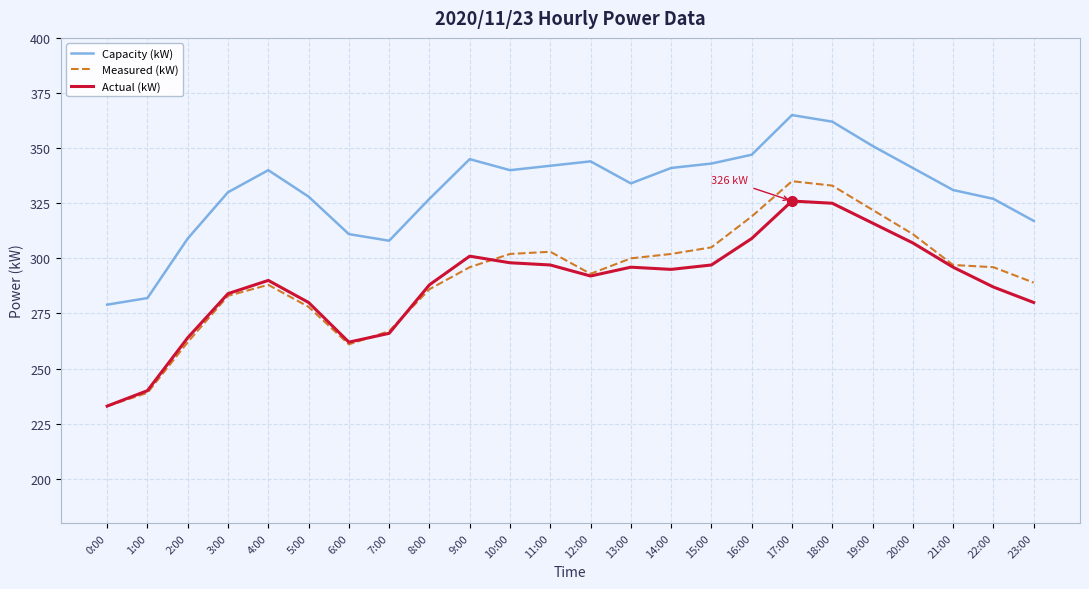

Which series has the largest total across all categories?

Capacity (kW)